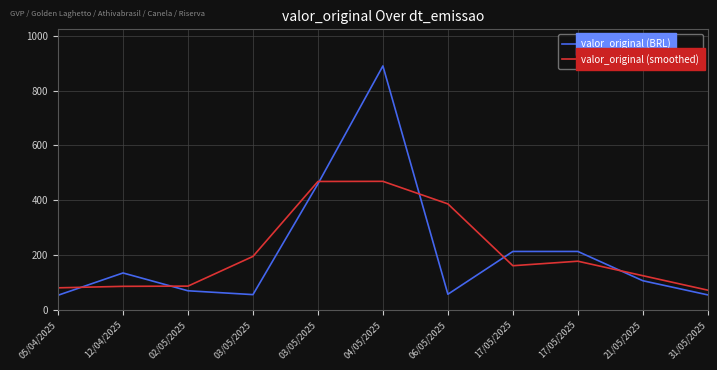

What is the total value across all series at 05/04/2025?

134.4